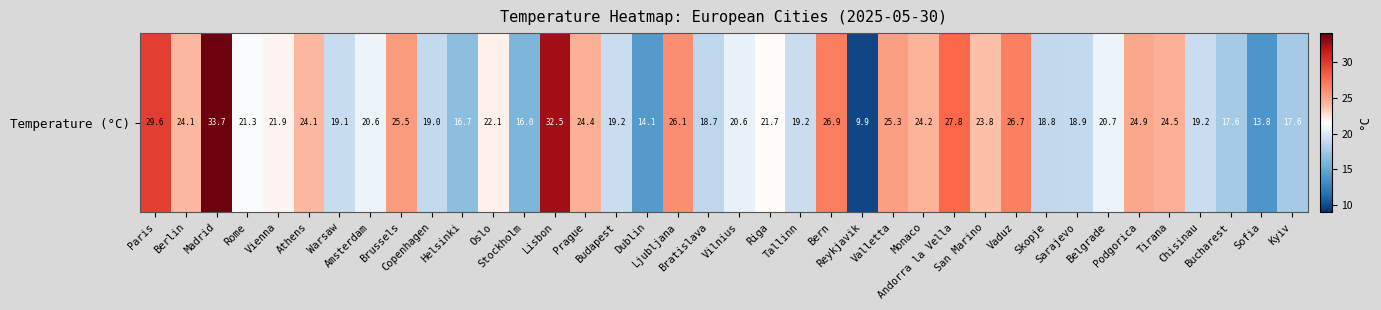

What is the greatest value displayed?

33.7